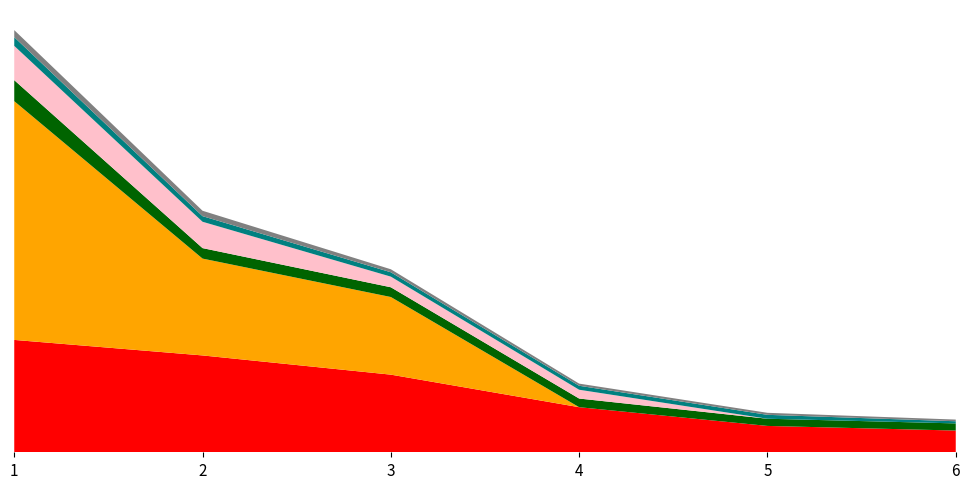

Reading left to right, what are all the values shown in this chart?

Acesso ao Ensino Superior: 4720	4068	3261	1894	1107	913
Exames Nacionais: 10029	4068	3261	0	0	0
Dicas e sugestões: 882	440	409	363	302	300
Propinas e Bolsas: 1440	1107	447	370	0	0
Testemunhos: 367	235	183	167	164	90
Outros: 295	227	126	90	85	71